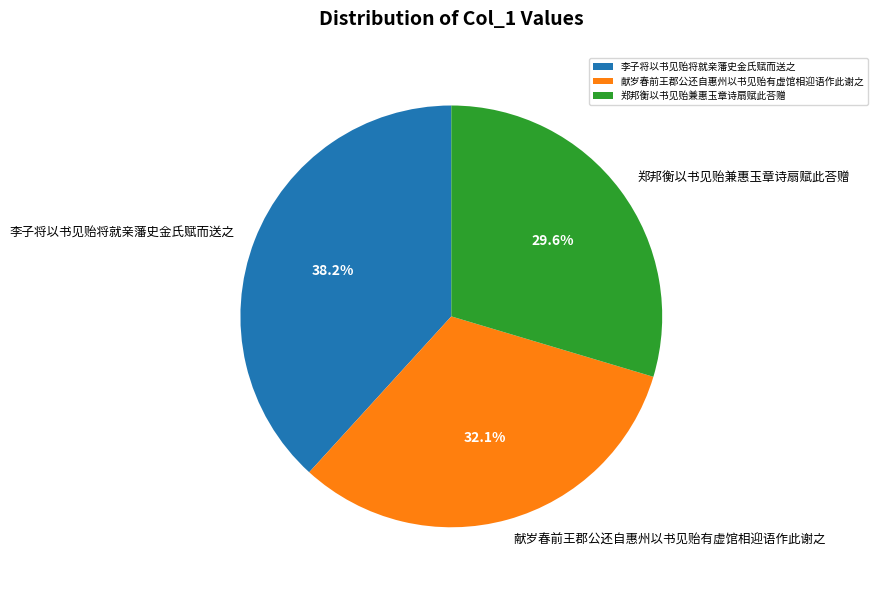

What is the largest slice in the pie chart?

李子将以书见贻将就亲藩史金氏赋而送之